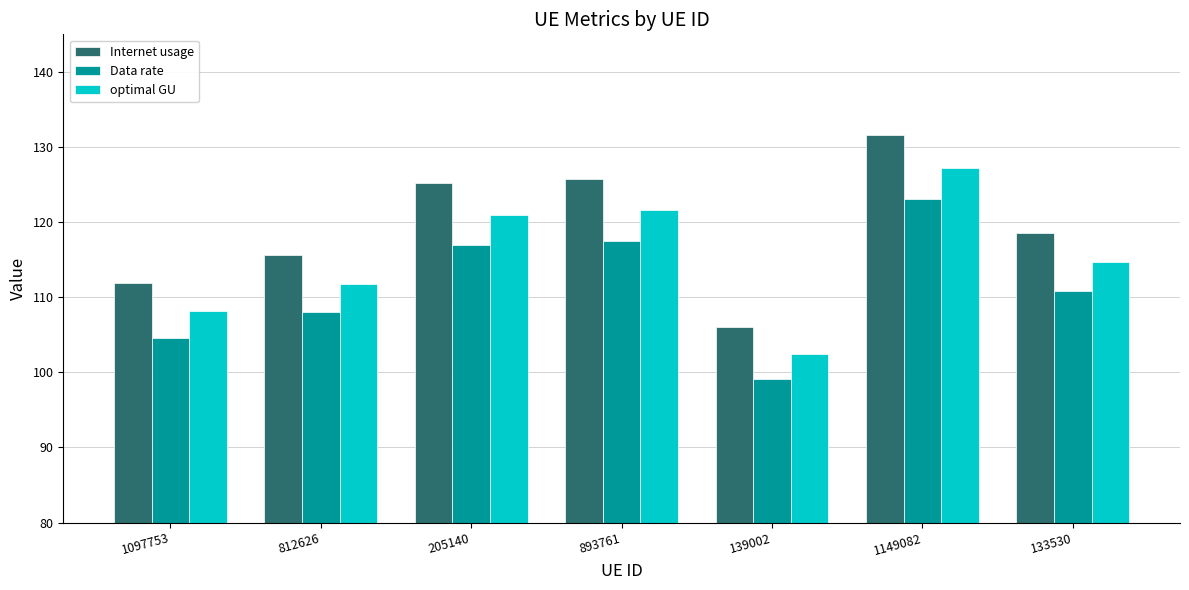

At 1097753, list the series in order from largest to smallest.

Internet usage, optimal GU, Data rate